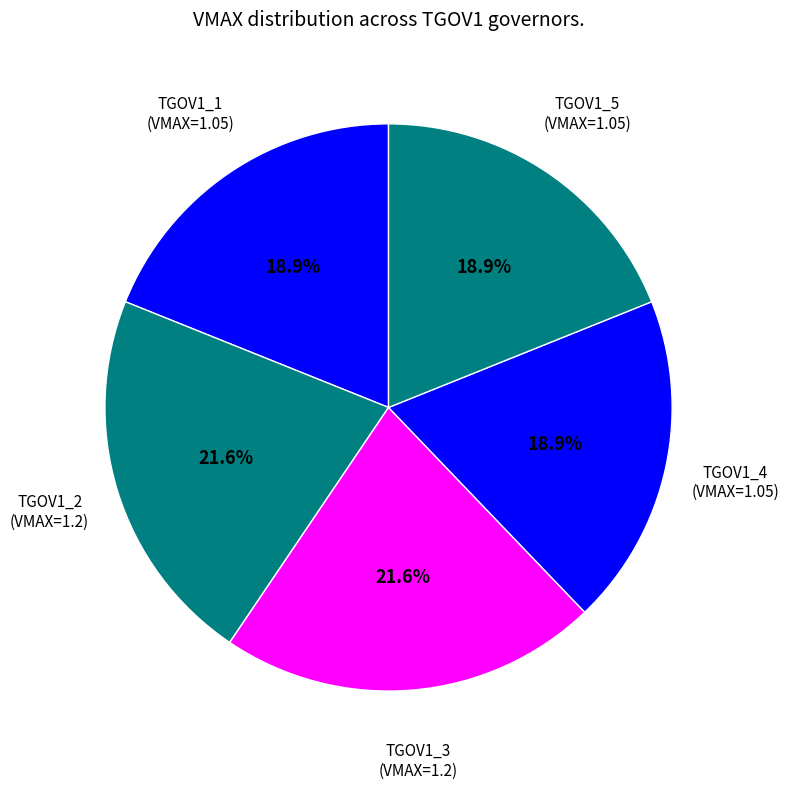

Rank the categories by value from highest to lowest.

TGOV1_2, TGOV1_3, TGOV1_1, TGOV1_4, TGOV1_5